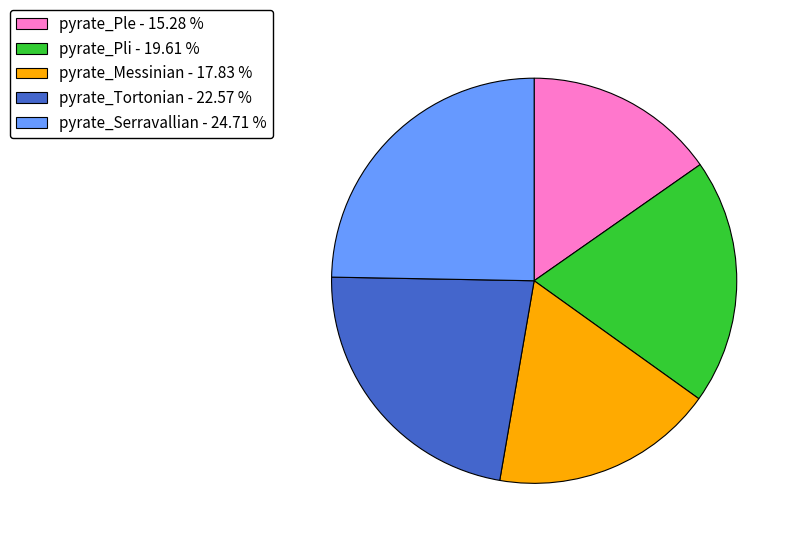

Does pyrate_Pli - 19.61 % represent more than half of the total?

No